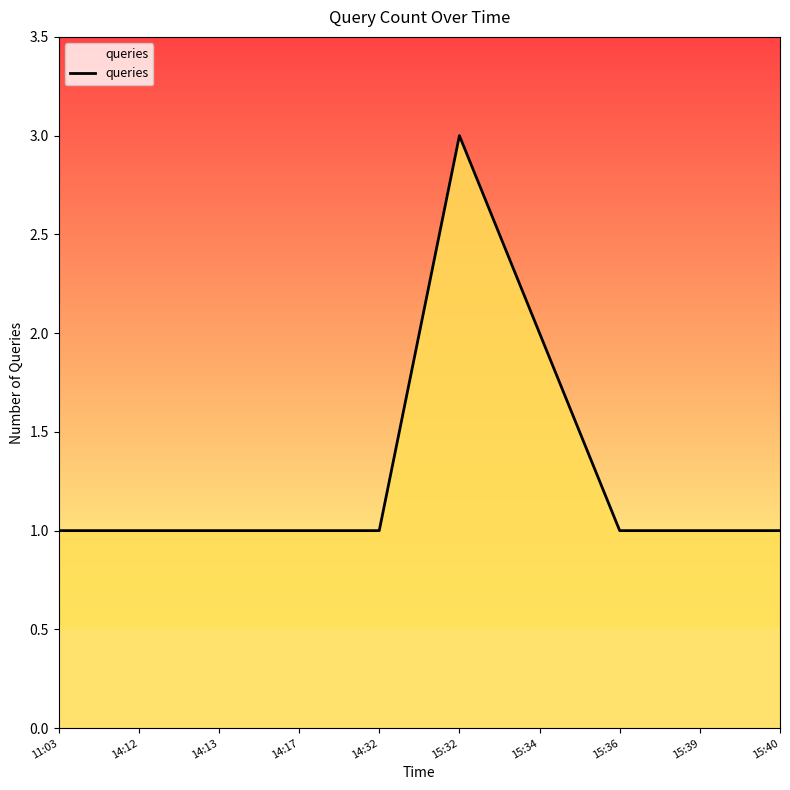

What is the smallest value displayed?

1